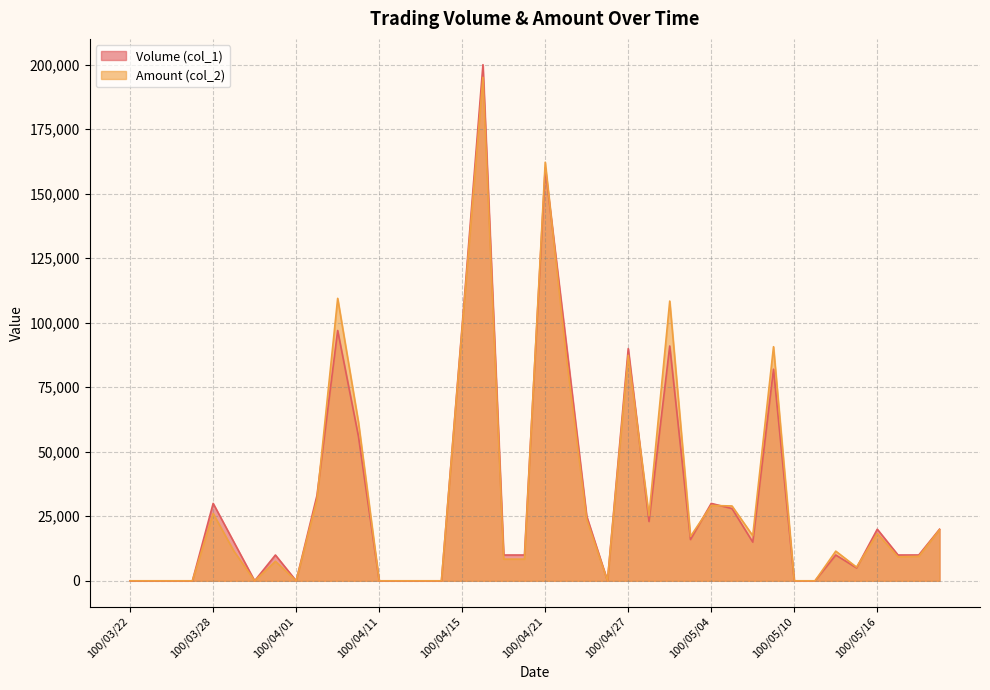

What is the difference between the maximum and minimum values in the Amount (col_2) series?

195110